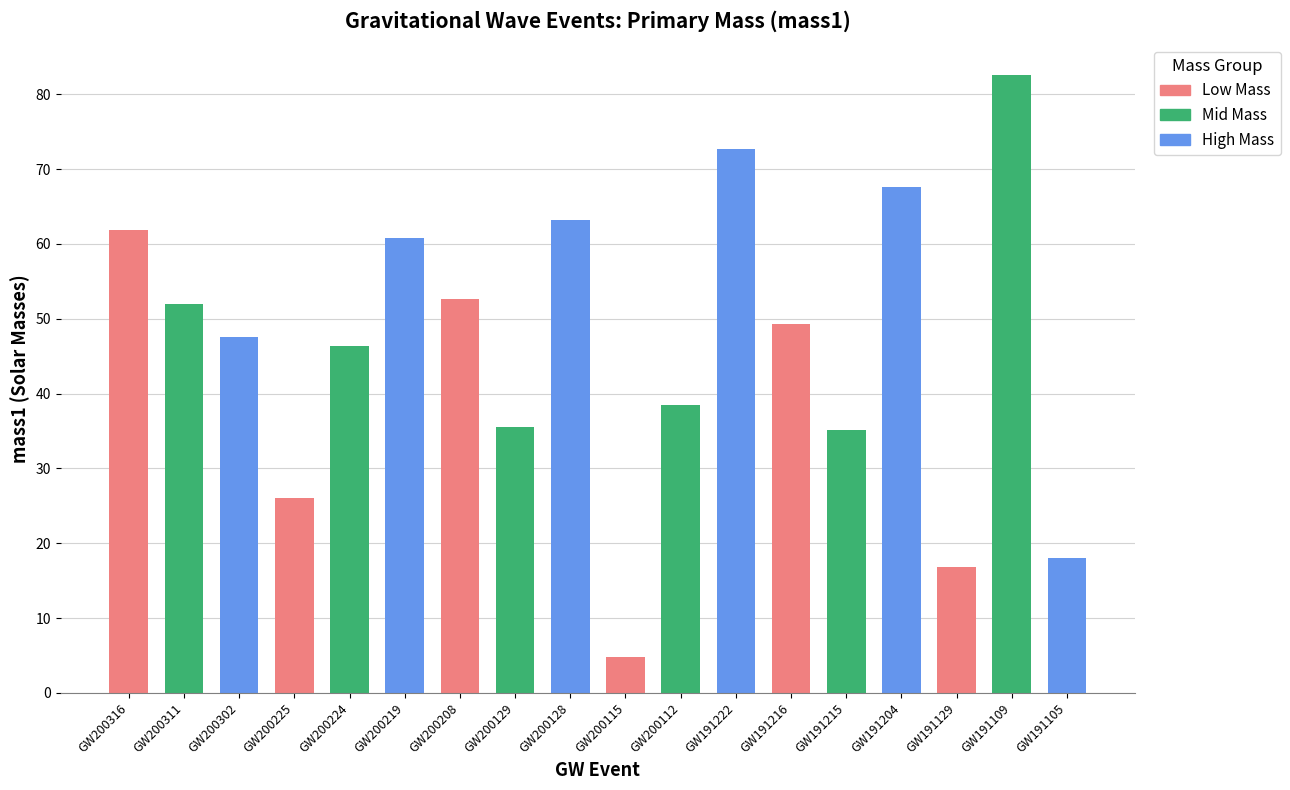

Is it true that the value at GW200219 is 60.7?

True